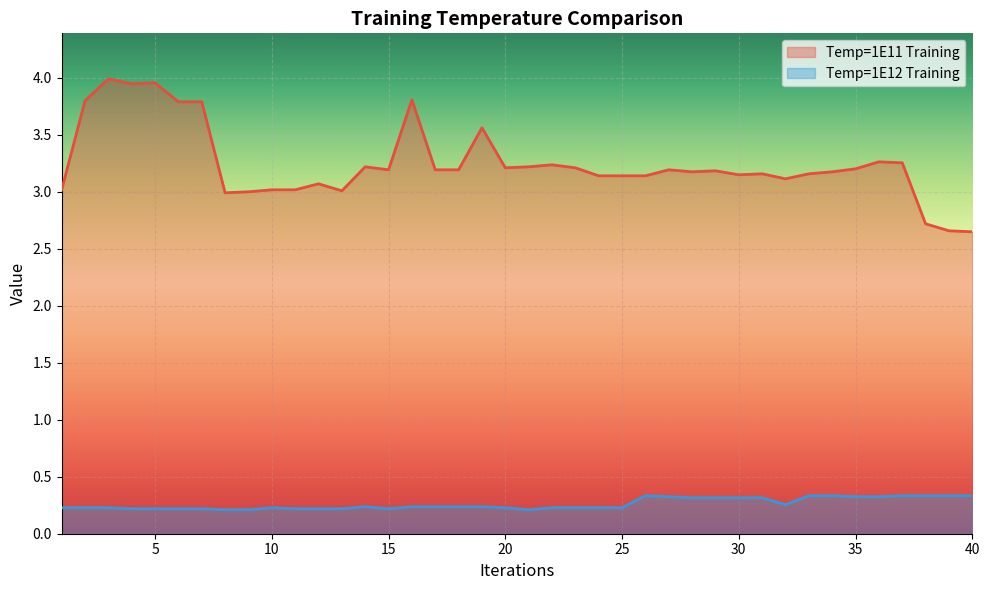

At 5, list the series in order from largest to smallest.

Temp=1E11 Training, Temp=1E12 Training